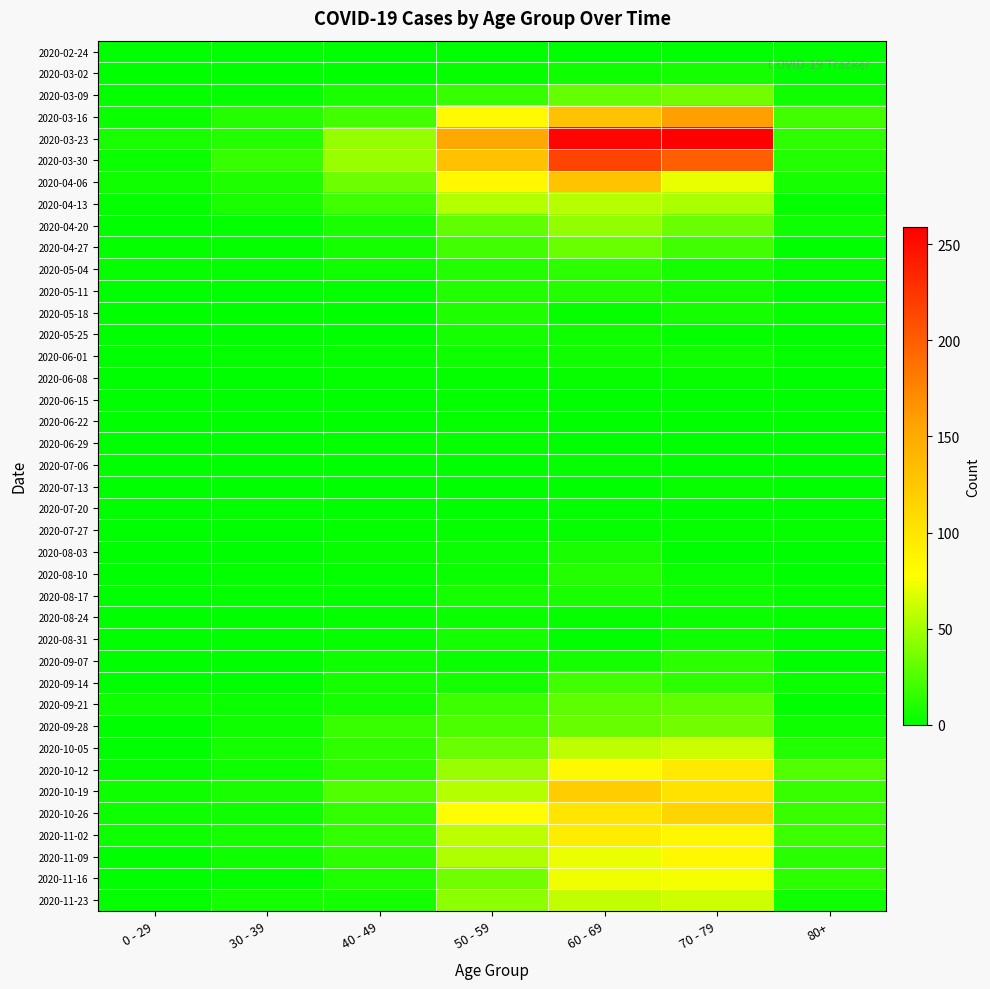

Reading left to right, transcribe all the data shown in this chart.

2020-02-24: 0 - 29=0	30 - 39=0	40 - 49=1	50 - 59=1	60 - 69=1	70 - 79=1	80+=0
2020-03-02: 0 - 29=0	30 - 39=1	40 - 49=1	50 - 59=3	60 - 69=5	70 - 79=7	80+=1
2020-03-09: 0 - 29=2	30 - 39=3	40 - 49=9	50 - 59=17	60 - 69=31	70 - 79=35	80+=6
2020-03-16: 0 - 29=4	30 - 39=12	40 - 49=21	50 - 59=81	60 - 69=130	70 - 79=158	80+=21
2020-03-23: 0 - 29=8	30 - 39=12	40 - 49=46	50 - 59=151	60 - 69=255	70 - 79=259	80+=15
2020-03-30: 0 - 29=4	30 - 39=17	40 - 49=47	50 - 59=131	60 - 69=216	70 - 79=199	80+=11
2020-04-06: 0 - 29=6	30 - 39=10	40 - 49=34	50 - 59=83	60 - 69=129	70 - 79=71	80+=8
2020-04-13: 0 - 29=2	30 - 39=9	40 - 49=20	50 - 59=55	60 - 69=56	70 - 79=52	80+=2
2020-04-20: 0 - 29=1	30 - 39=2	40 - 49=9	50 - 59=30	60 - 69=45	70 - 79=33	80+=5
2020-04-27: 0 - 29=2	30 - 39=2	40 - 49=7	50 - 59=21	60 - 69=33	70 - 79=21	80+=0
2020-05-04: 0 - 29=3	30 - 39=2	40 - 49=6	50 - 59=11	60 - 69=14	70 - 79=7	80+=3
2020-05-11: 0 - 29=1	30 - 39=0	40 - 49=3	50 - 59=11	60 - 69=12	70 - 79=7	80+=0
2020-05-18: 0 - 29=0	30 - 39=1	40 - 49=0	50 - 59=10	60 - 69=3	70 - 79=7	80+=3
2020-05-25: 0 - 29=0	30 - 39=0	40 - 49=1	50 - 59=7	60 - 69=5	70 - 79=2	80+=1
2020-06-01: 0 - 29=0	30 - 39=2	40 - 49=3	50 - 59=5	60 - 69=6	70 - 79=6	80+=2
2020-06-08: 0 - 29=0	30 - 39=0	40 - 49=2	50 - 59=2	60 - 69=3	70 - 79=3	80+=0
2020-06-15: 0 - 29=0	30 - 39=0	40 - 49=1	50 - 59=2	60 - 69=1	70 - 79=1	80+=1
2020-06-22: 0 - 29=1	30 - 39=0	40 - 49=1	50 - 59=2	60 - 69=0	70 - 79=1	80+=0
2020-06-29: 0 - 29=0	30 - 39=0	40 - 49=2	50 - 59=3	60 - 69=0	70 - 79=0	80+=0
2020-07-06: 0 - 29=0	30 - 39=1	40 - 49=1	50 - 59=1	60 - 69=3	70 - 79=0	80+=0
2020-07-13: 0 - 29=0	30 - 39=0	40 - 49=0	50 - 59=0	60 - 69=0	70 - 79=3	80+=0
2020-07-20: 0 - 29=1	30 - 39=2	40 - 49=1	50 - 59=1	60 - 69=2	70 - 79=1	80+=1
2020-07-27: 0 - 29=0	30 - 39=0	40 - 49=2	50 - 59=3	60 - 69=3	70 - 79=3	80+=3
2020-08-03: 0 - 29=1	30 - 39=0	40 - 49=3	50 - 59=4	60 - 69=8	70 - 79=1	80+=1
2020-08-10: 0 - 29=1	30 - 39=2	40 - 49=2	50 - 59=4	60 - 69=12	70 - 79=4	80+=1
2020-08-17: 0 - 29=0	30 - 39=2	40 - 49=2	50 - 59=7	60 - 69=9	70 - 79=5	80+=3
2020-08-24: 0 - 29=0	30 - 39=0	40 - 49=2	50 - 59=4	60 - 69=3	70 - 79=4	80+=2
2020-08-31: 0 - 29=0	30 - 39=0	40 - 49=3	50 - 59=7	60 - 69=1	70 - 79=6	80+=0
2020-09-07: 0 - 29=0	30 - 39=1	40 - 49=5	50 - 59=4	60 - 69=7	70 - 79=14	80+=0
2020-09-14: 0 - 29=1	30 - 39=1	40 - 49=7	50 - 59=7	60 - 69=20	70 - 79=14	80+=4
2020-09-21: 0 - 29=5	30 - 39=4	40 - 49=7	50 - 59=19	60 - 69=29	70 - 79=30	80+=1
2020-09-28: 0 - 29=0	30 - 39=5	40 - 49=18	50 - 59=24	60 - 69=32	70 - 79=35	80+=5
2020-10-05: 0 - 29=1	30 - 39=7	40 - 49=15	50 - 59=33	60 - 69=58	70 - 79=62	80+=11
2020-10-12: 0 - 29=3	30 - 39=5	40 - 49=15	50 - 59=47	60 - 69=82	70 - 79=97	80+=25
2020-10-19: 0 - 29=5	30 - 39=8	40 - 49=25	50 - 59=55	60 - 69=121	70 - 79=102	80+=18
2020-10-26: 0 - 29=5	30 - 39=6	40 - 49=16	50 - 59=79	60 - 69=100	70 - 79=115	80+=18
2020-11-02: 0 - 29=5	30 - 39=7	40 - 49=16	50 - 59=58	60 - 69=93	70 - 79=84	80+=19
2020-11-09: 0 - 29=1	30 - 39=5	40 - 49=14	50 - 59=54	60 - 69=72	70 - 79=83	80+=13
2020-11-16: 0 - 29=0	30 - 39=2	40 - 49=10	50 - 59=35	60 - 69=73	70 - 79=75	80+=14
2020-11-23: 0 - 29=2	30 - 39=7	40 - 49=7	50 - 59=43	60 - 69=59	70 - 79=63	80+=6